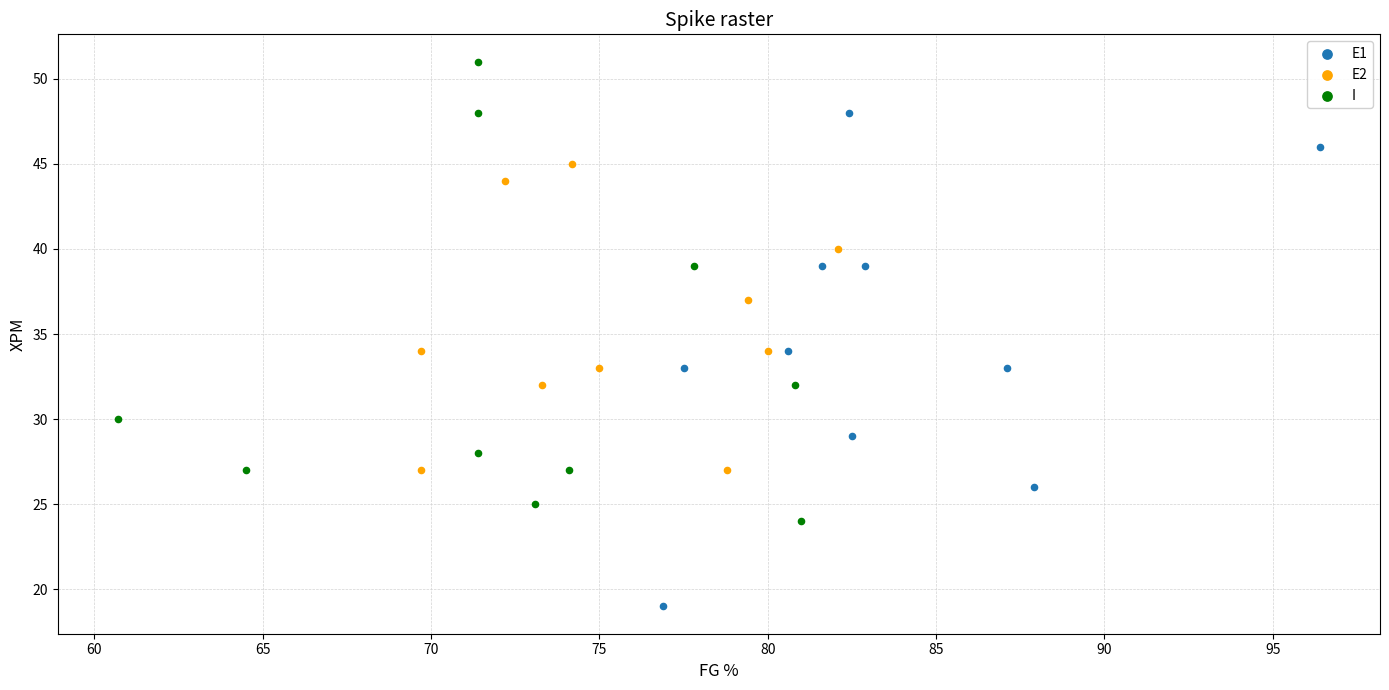

Which series reaches the minimum Y coordinate?

E1